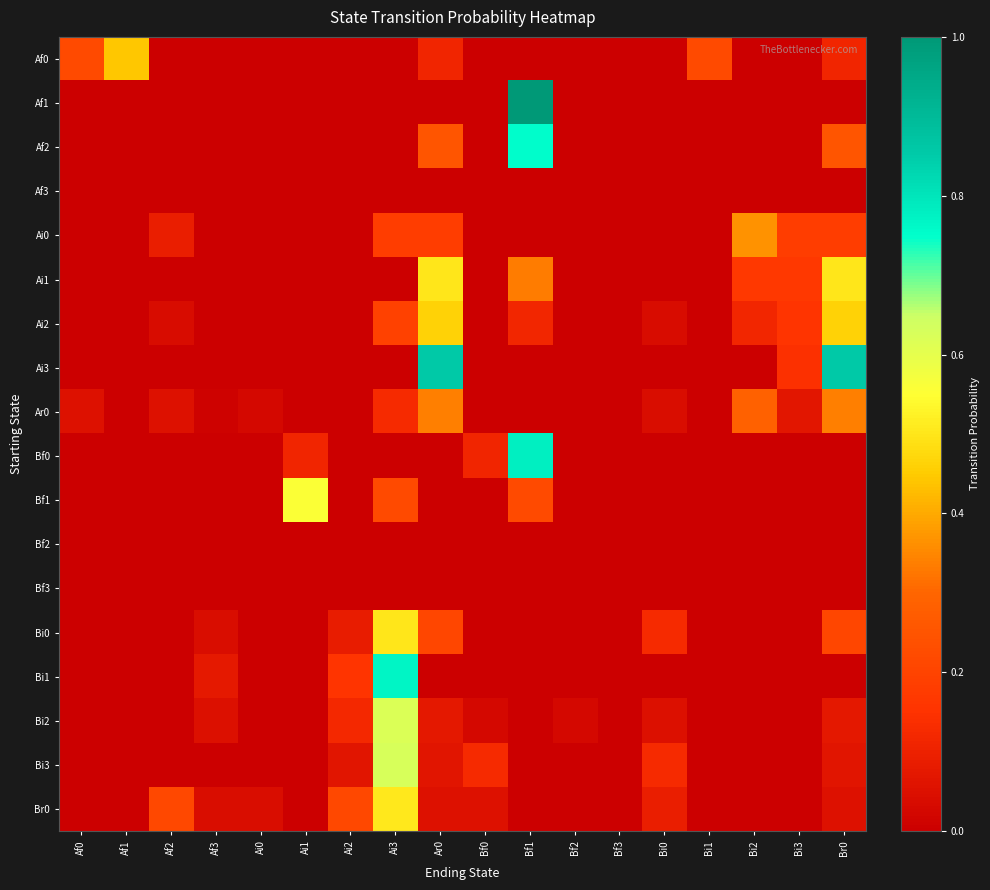

Which has a higher value, Af2 or Br0?

Br0